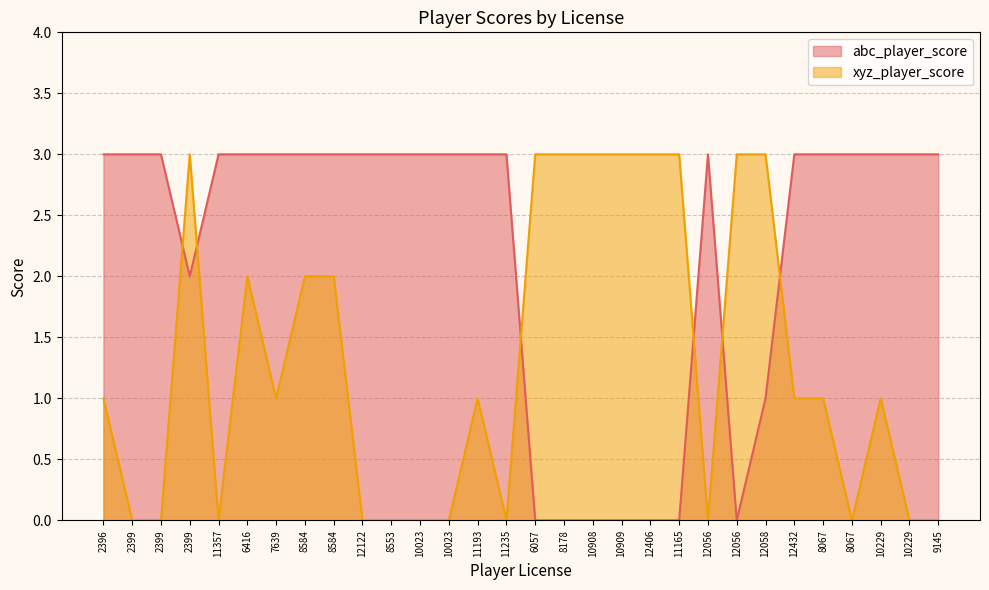

How many positive values does the abc_player_score series have?

23